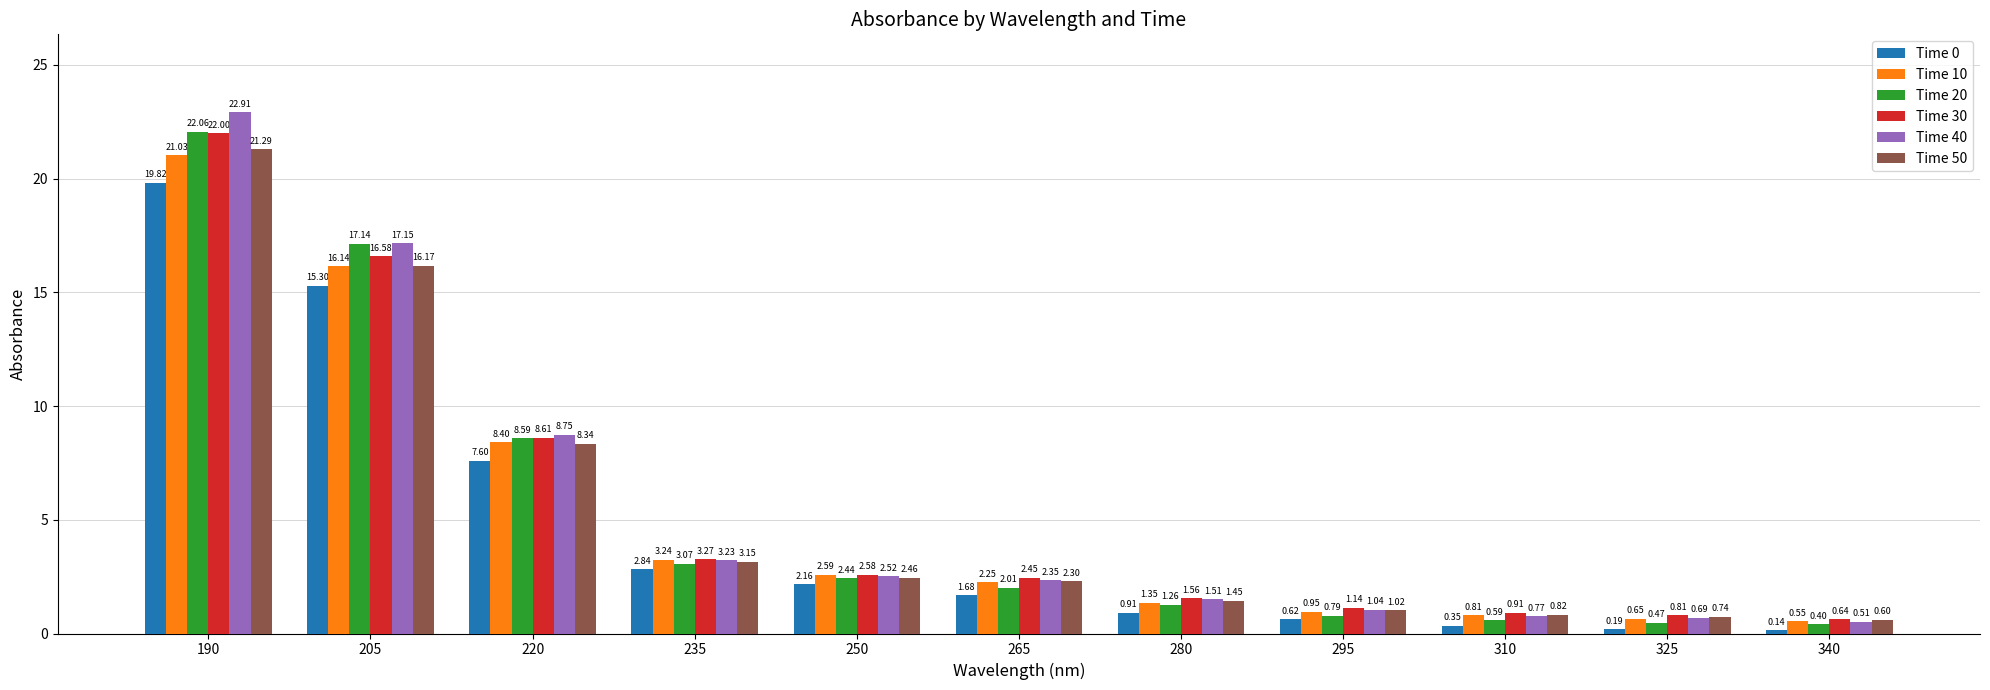

How many bars are there in total?

66